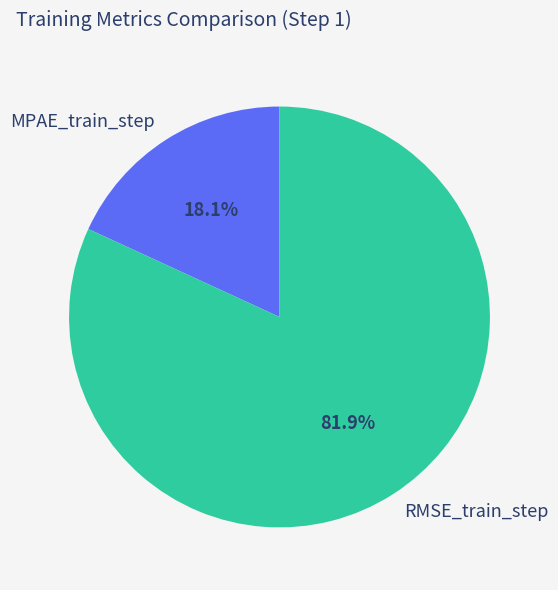

Which category has the smallest portion of the pie?

MPAE_train_step